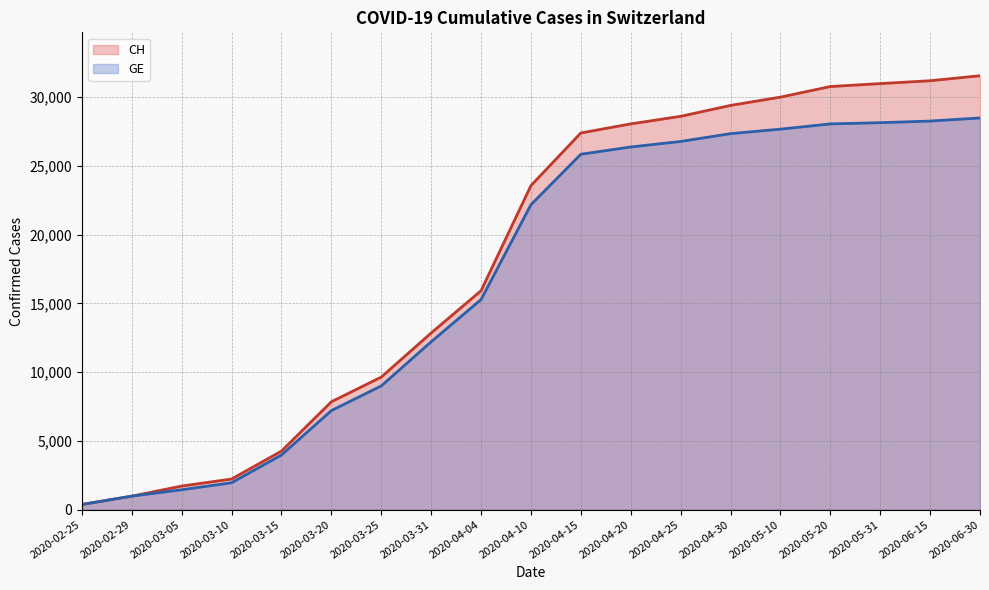

Rank the series at 2020-03-15 from lowest to highest value.

GE, CH